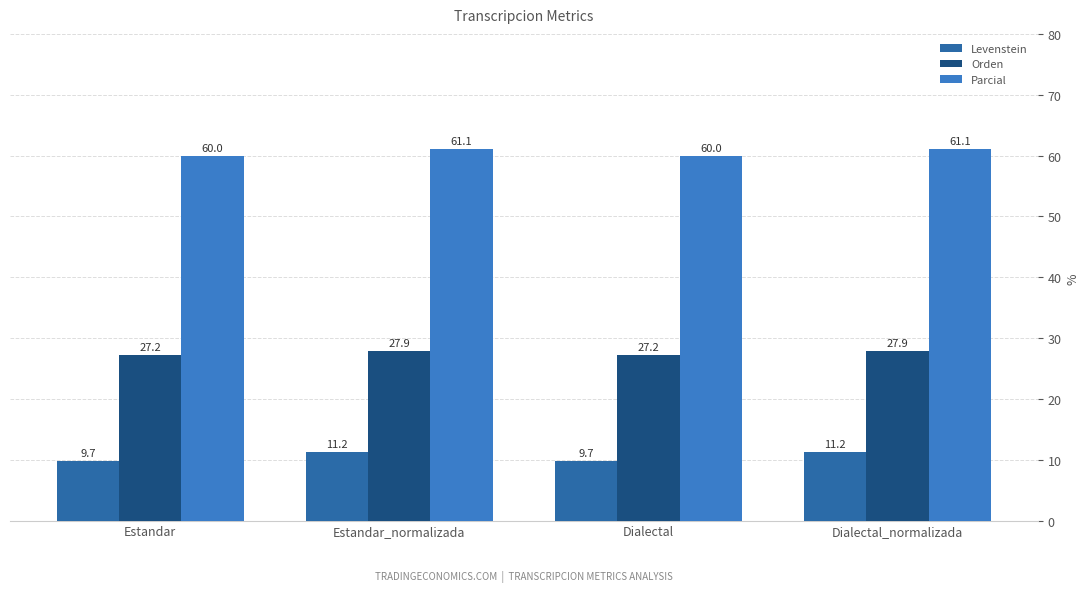

What is the approximate value of Parcial at Dialectal_normalizada?

61.1